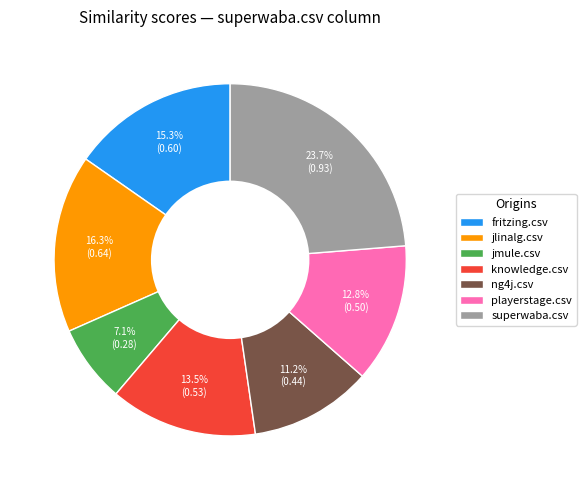

Is there any slice that represents more than half of the pie?

No